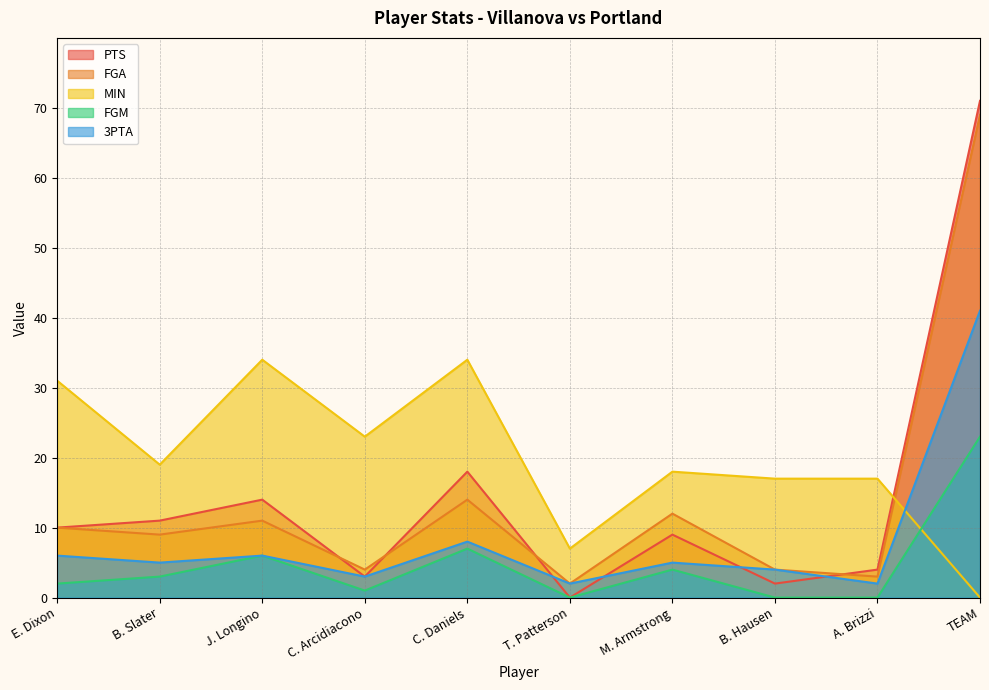

How many lines are shown in the chart?

5